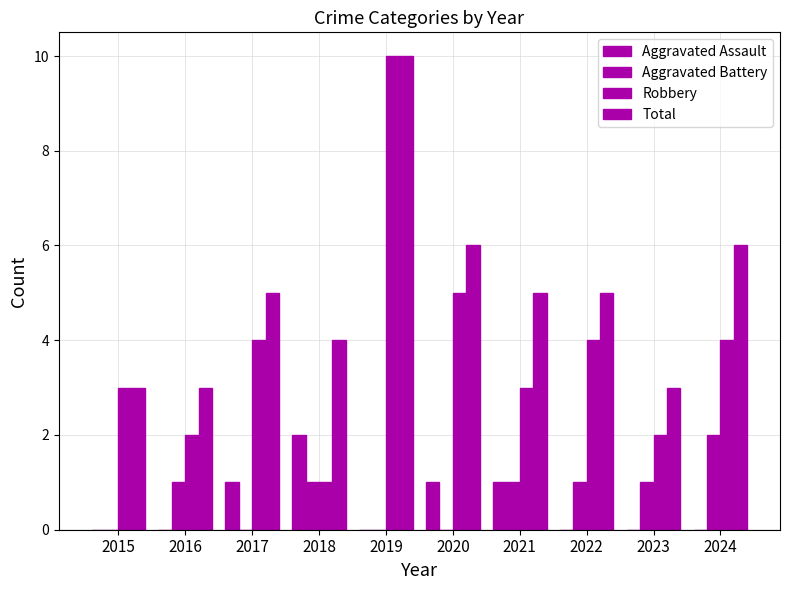

Count the number of categories in the chart.

10